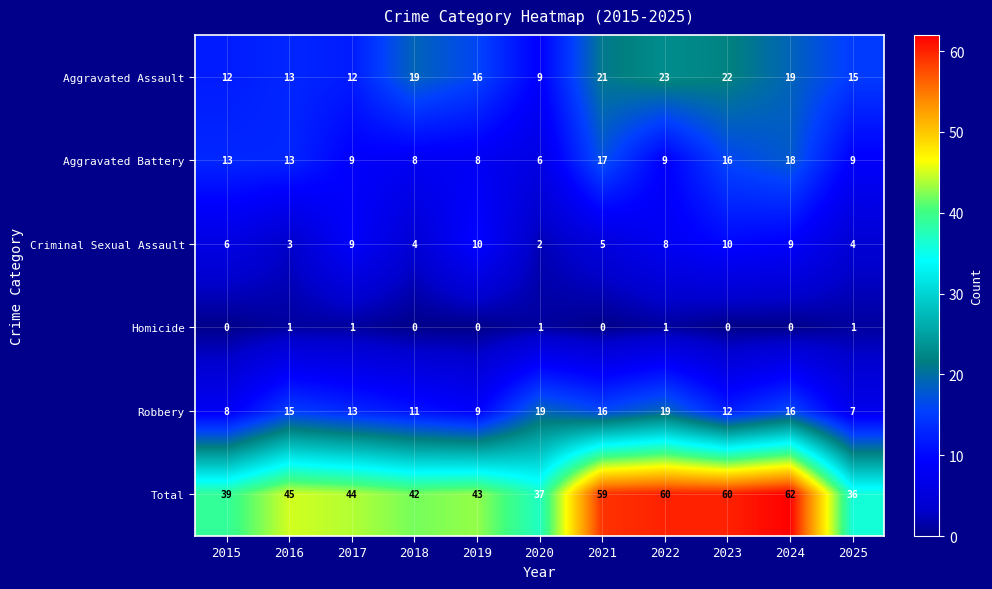

What is the spread (max minus min) of values at 2025?

35